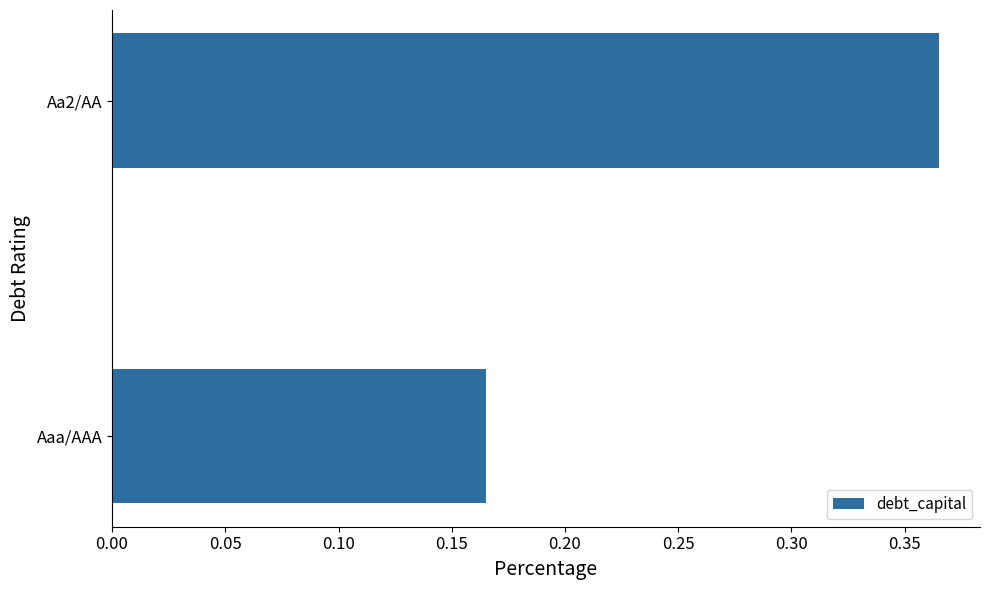

Where is the data nearest to the value 0?

Aaa/AAA